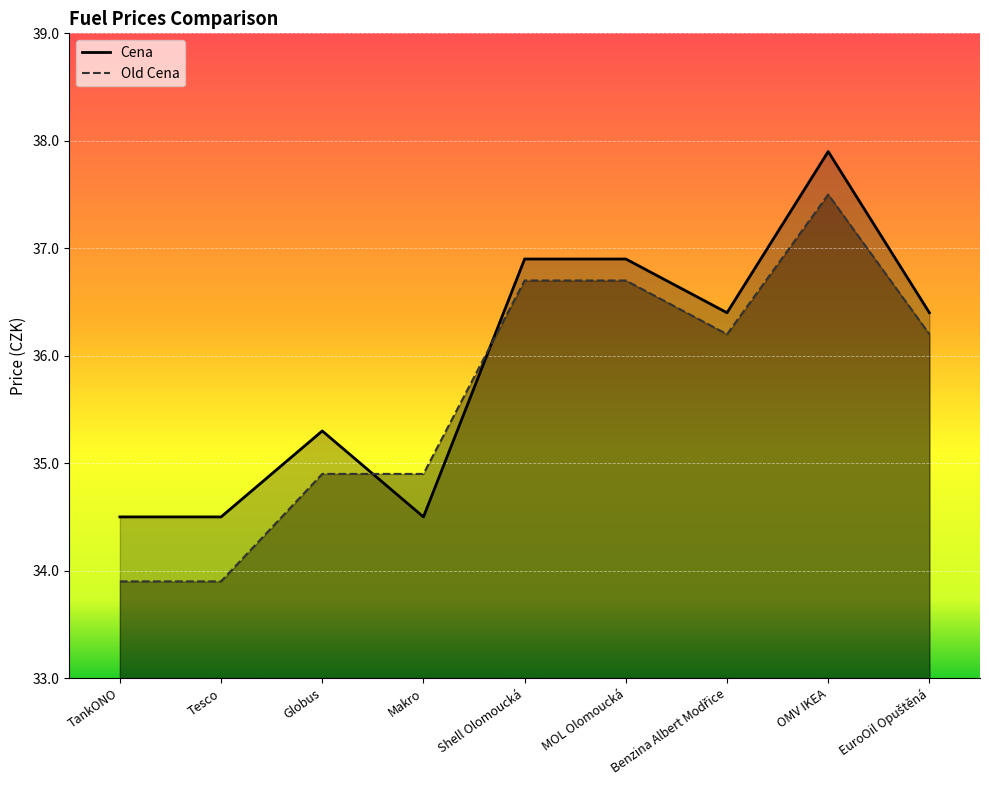

Rank the series at Tesco from lowest to highest value.

Old Cena, Cena